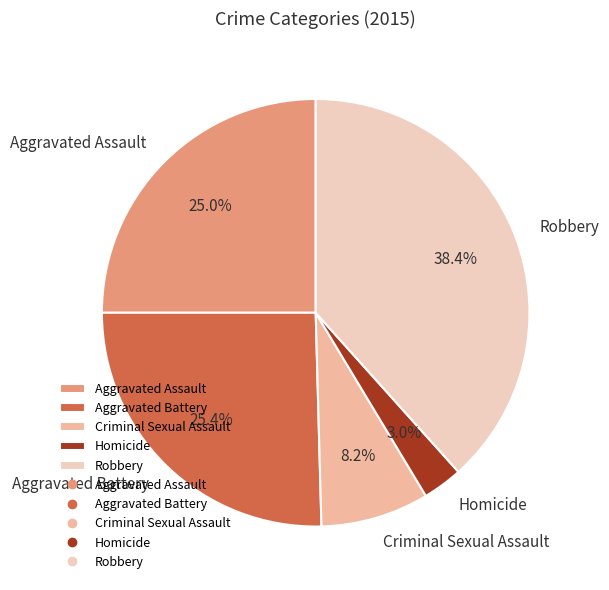

Does any single category account for the majority?

No